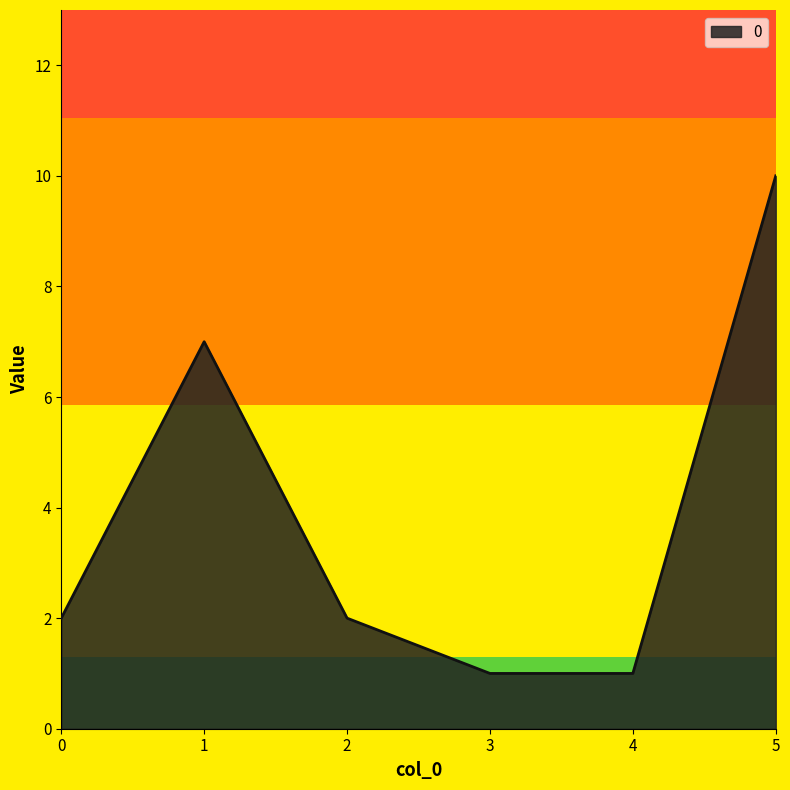

What is the maximum value shown in the chart?

10